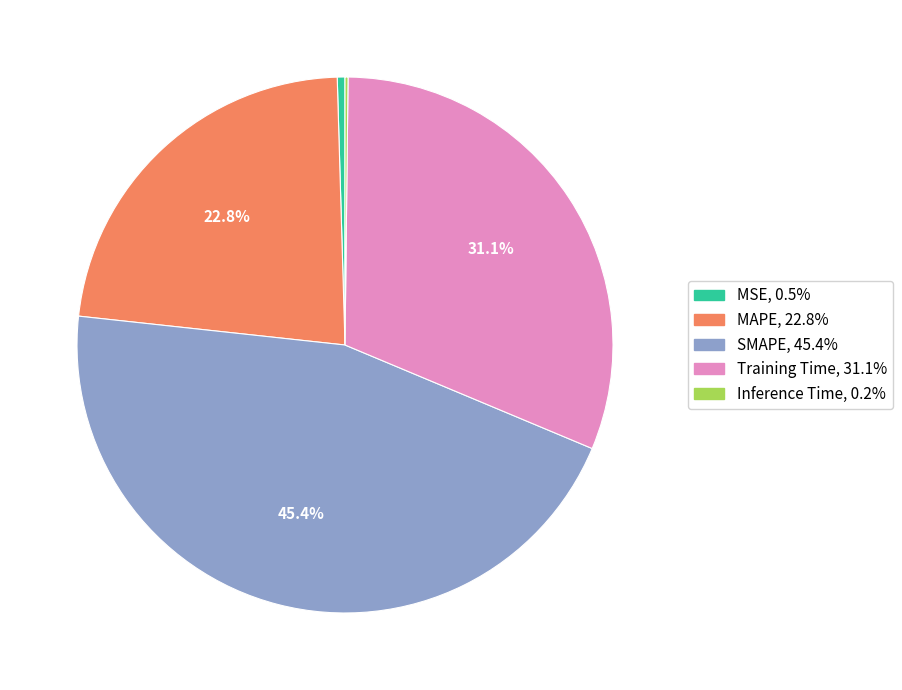

Does SMAPE represent more than half of the total?

No